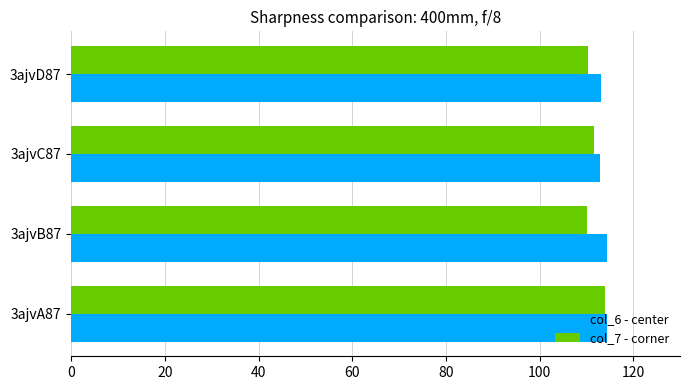

What is the greatest value displayed?

114.5